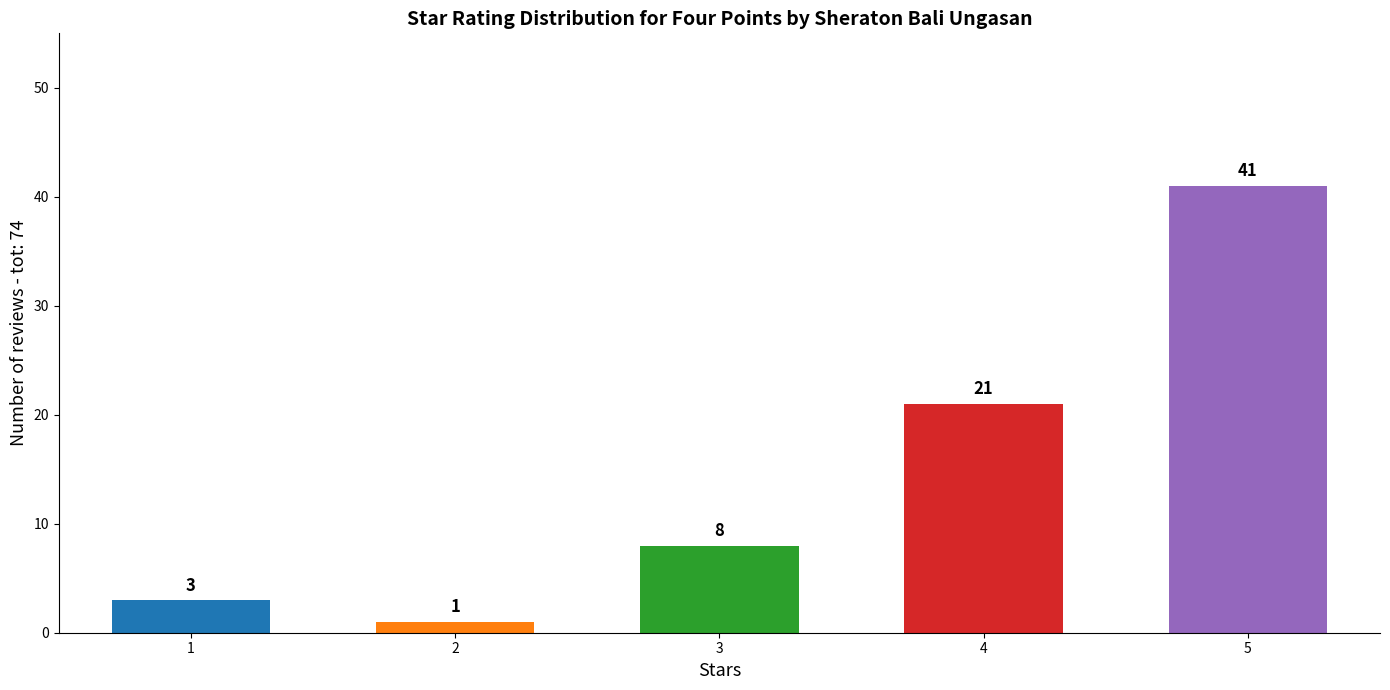

What is the change in value from 3 to 5?

+33